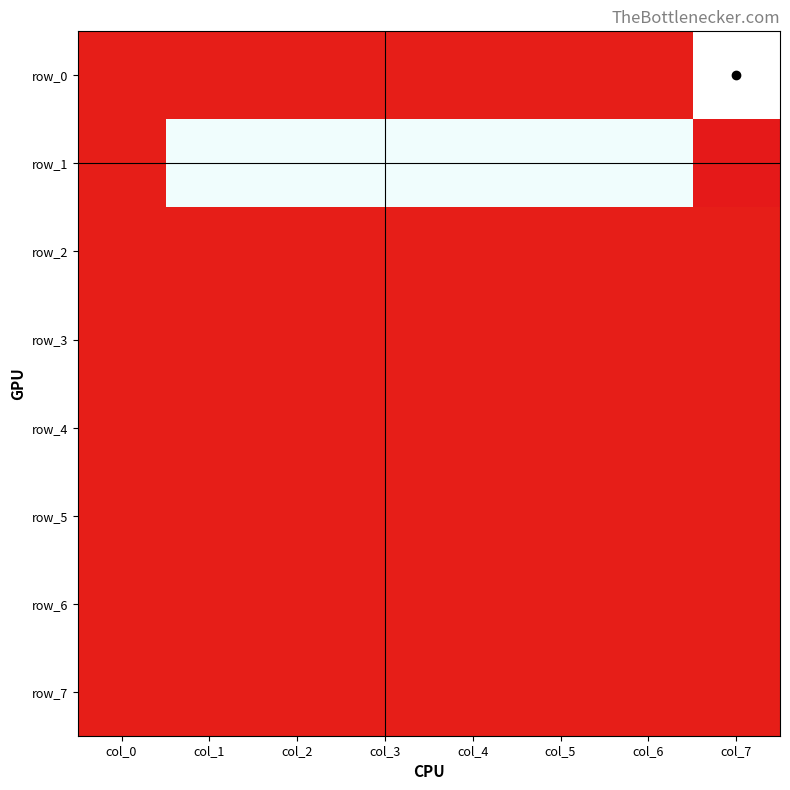

At col_4, list the series in order from smallest to largest.

row_0, row_2, row_3, row_4, row_5, row_6, row_7, row_1